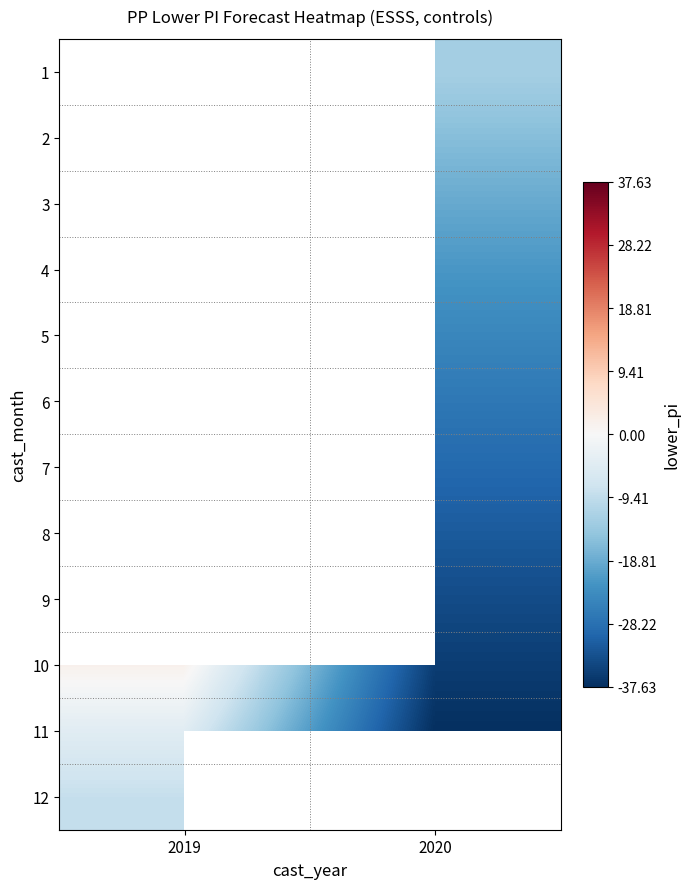

How many distinct data groups are displayed?

12